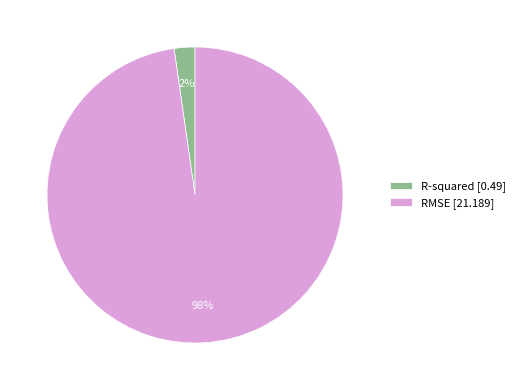

True or false: R-squared accounts for 2% of the total.

True